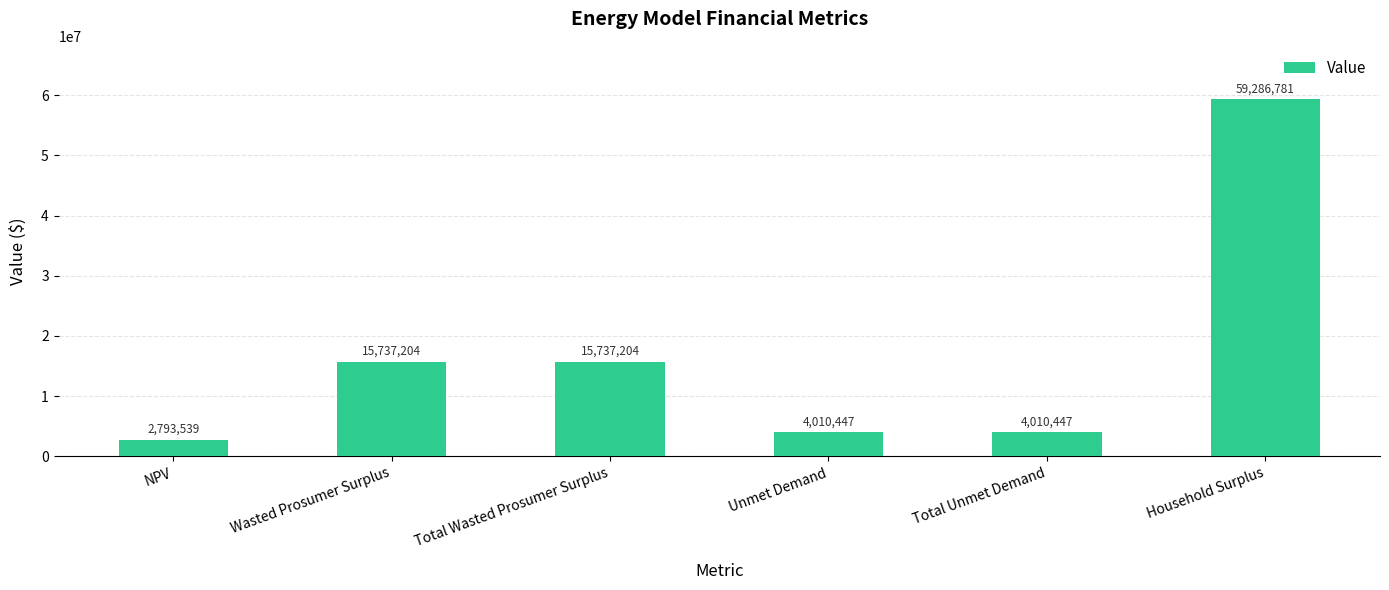

What is the average value?

16929270.3